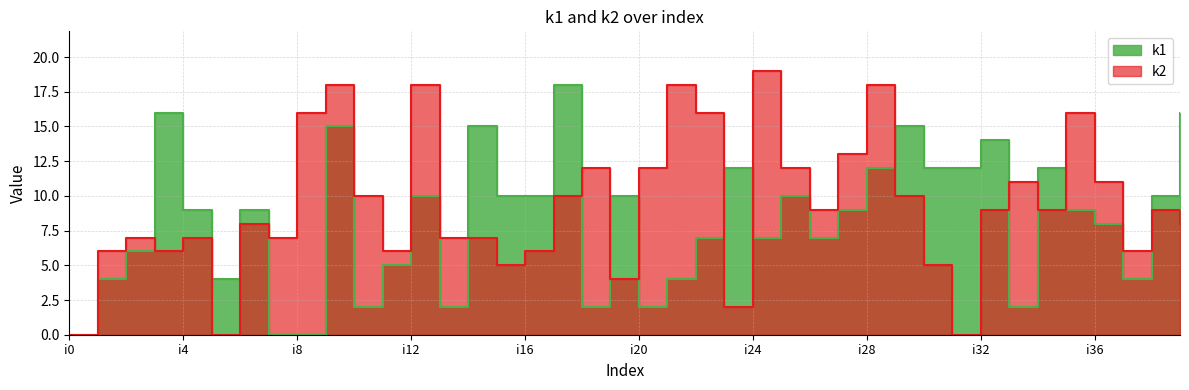

What is the maximum value shown in the chart?

19